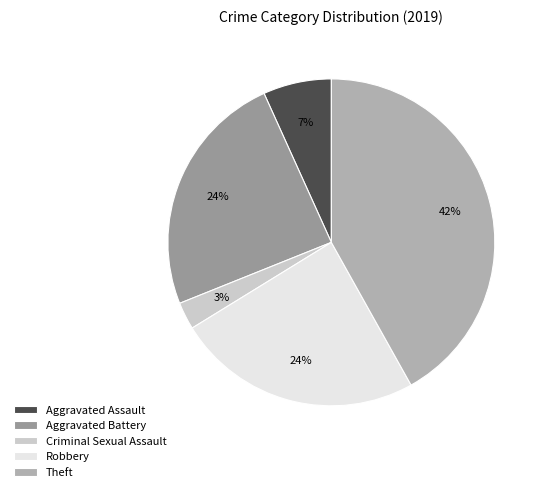

How many slices are in this pie chart?

5